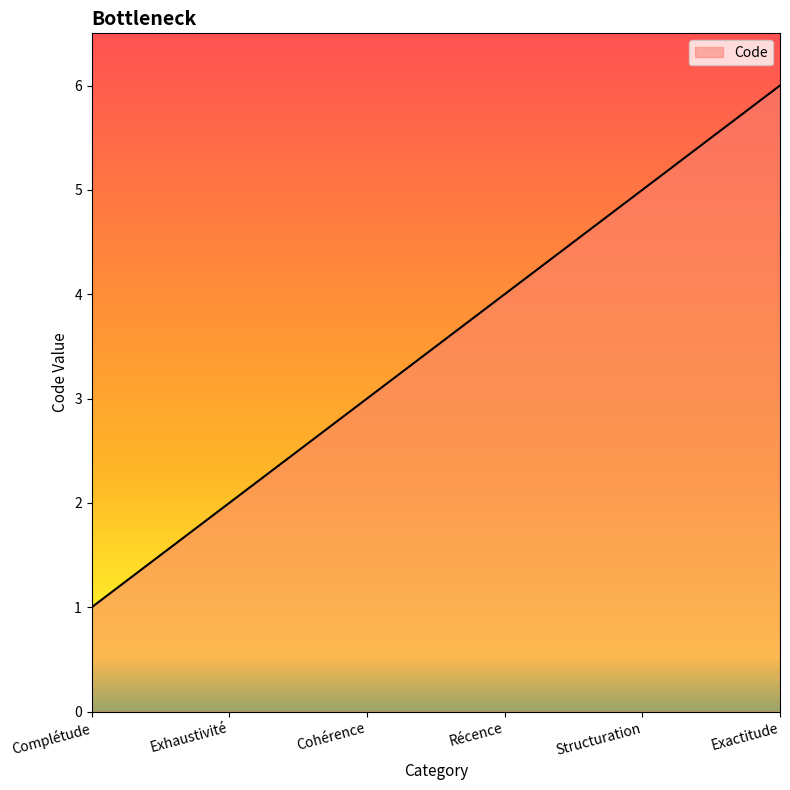

True or false: the data has more than 0 interior local peaks.

False